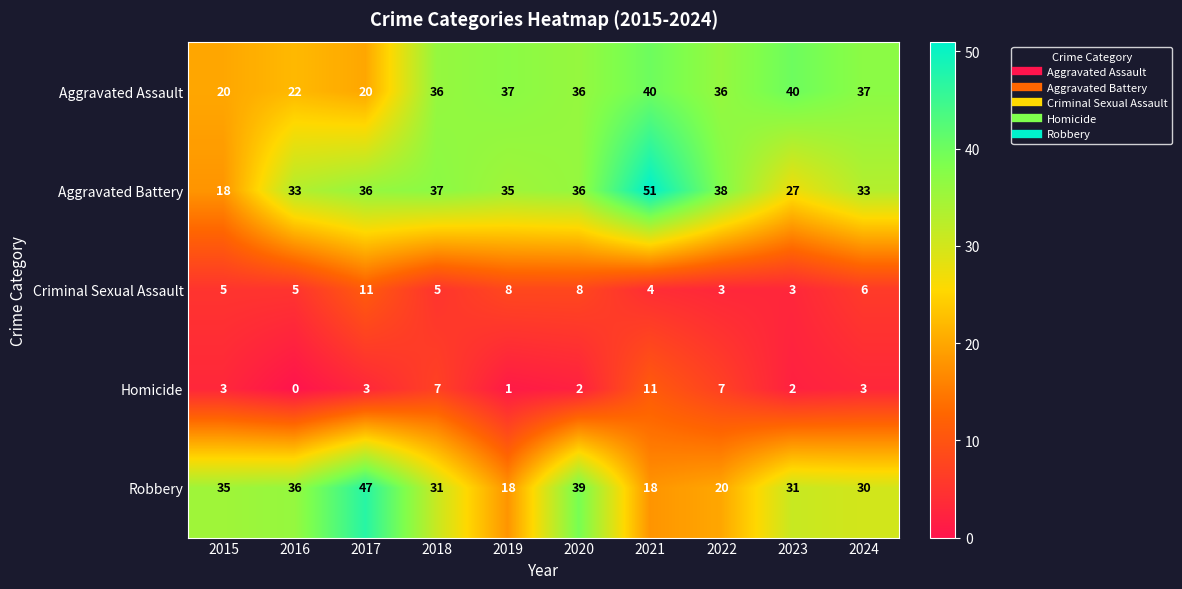

True or false: Homicide has a value of 3 at 2017.

True